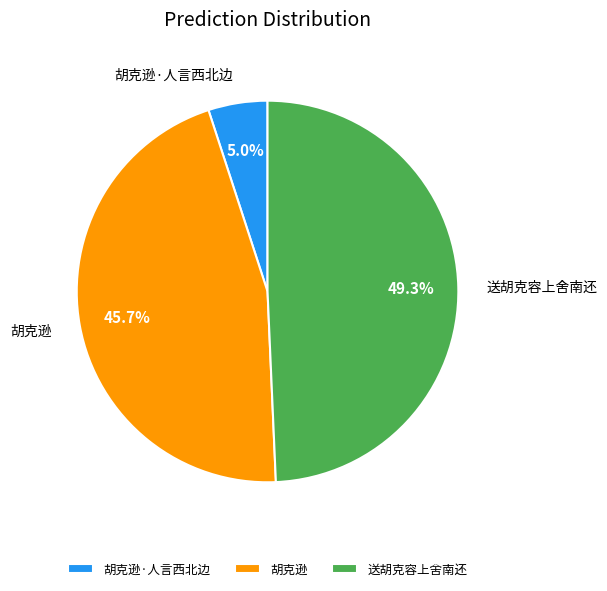

To the nearest percent, what is the average slice percentage?

33%